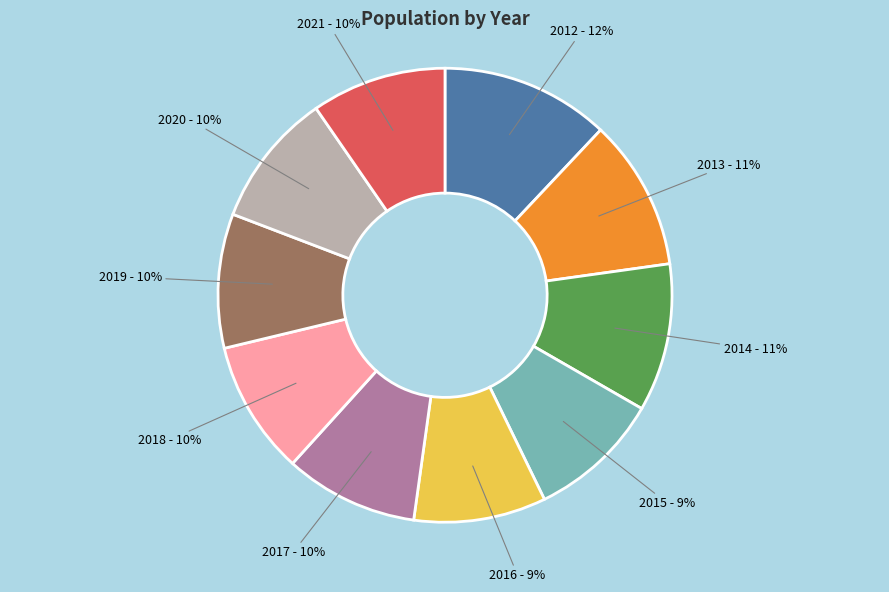

Is there a majority slice in this chart?

No